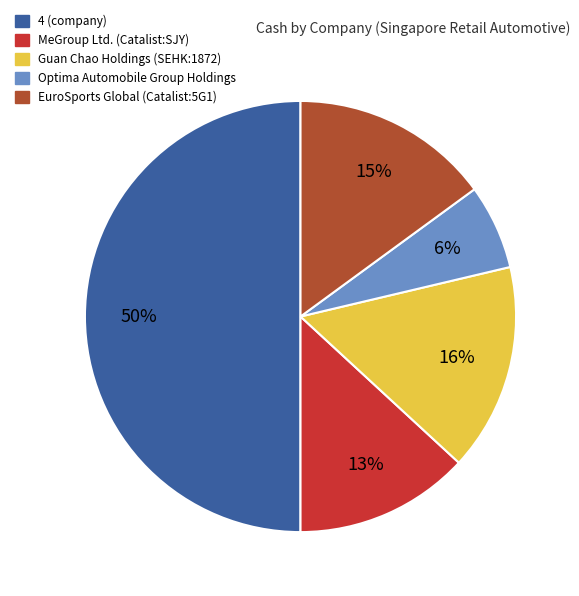

Does Guan Chao Holdings (SEHK:1872) account for over 50% of the chart?

No